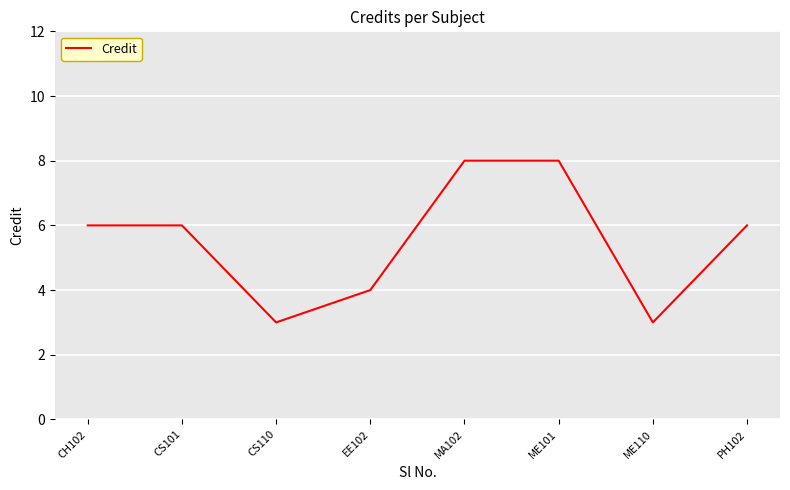

What is the maximum value shown in the chart?

8